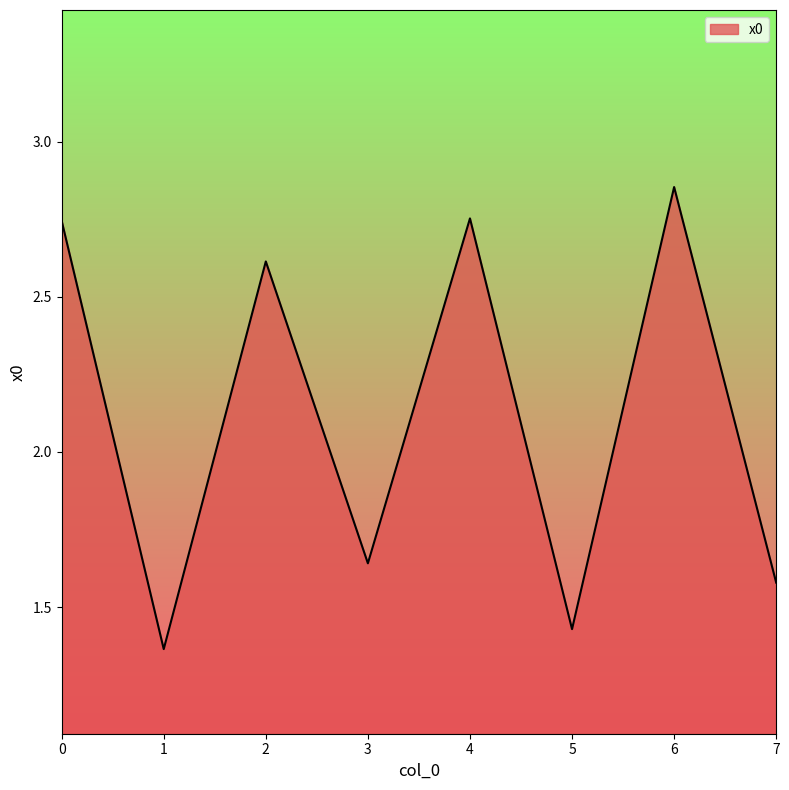

Which label corresponds to the largest value in the chart?

6